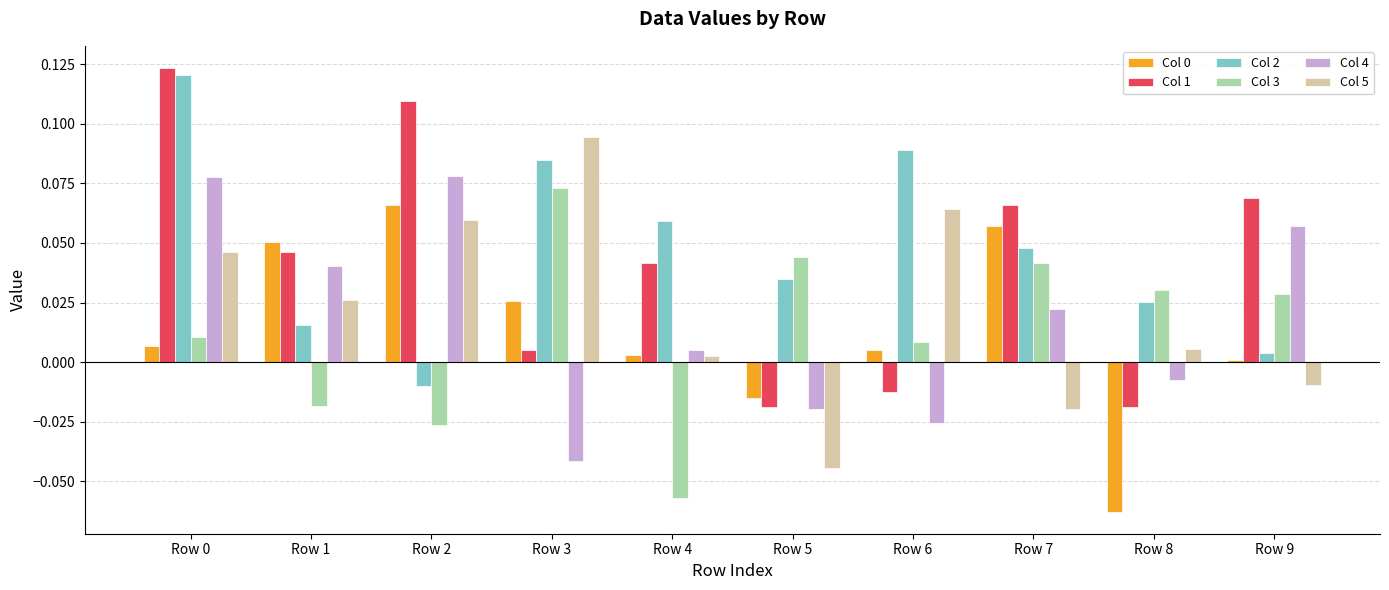

Are the bars grouped side by side (vs. stacked)?

Yes